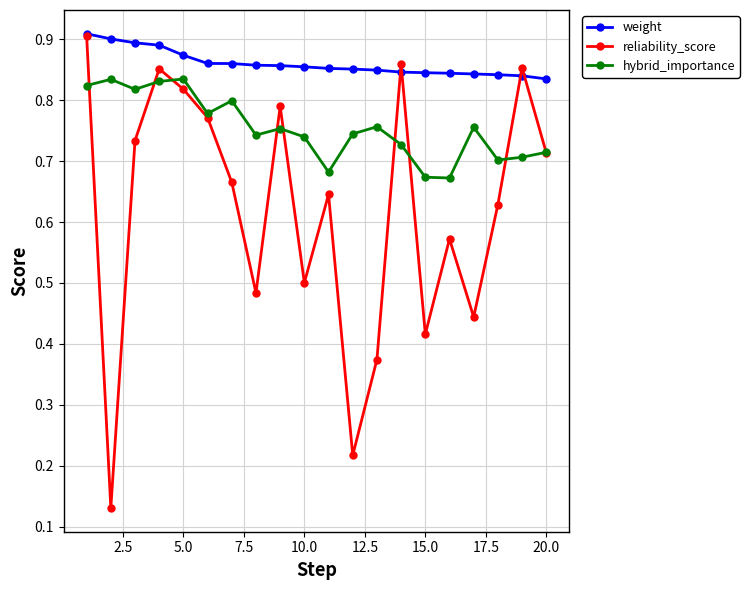

At how many categories does at least one series exceed 0?

20